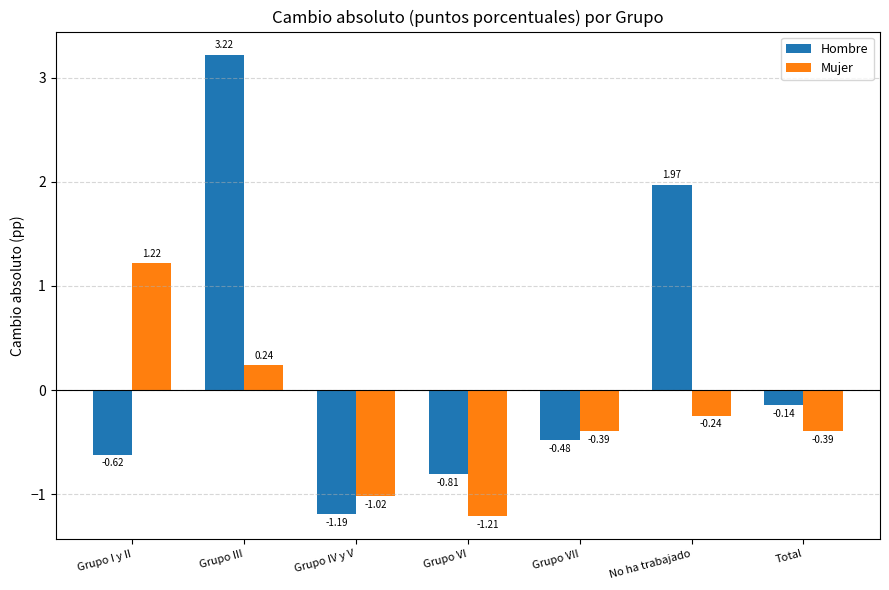

What is the label of the 1st bar from the left?

Grupo I y II